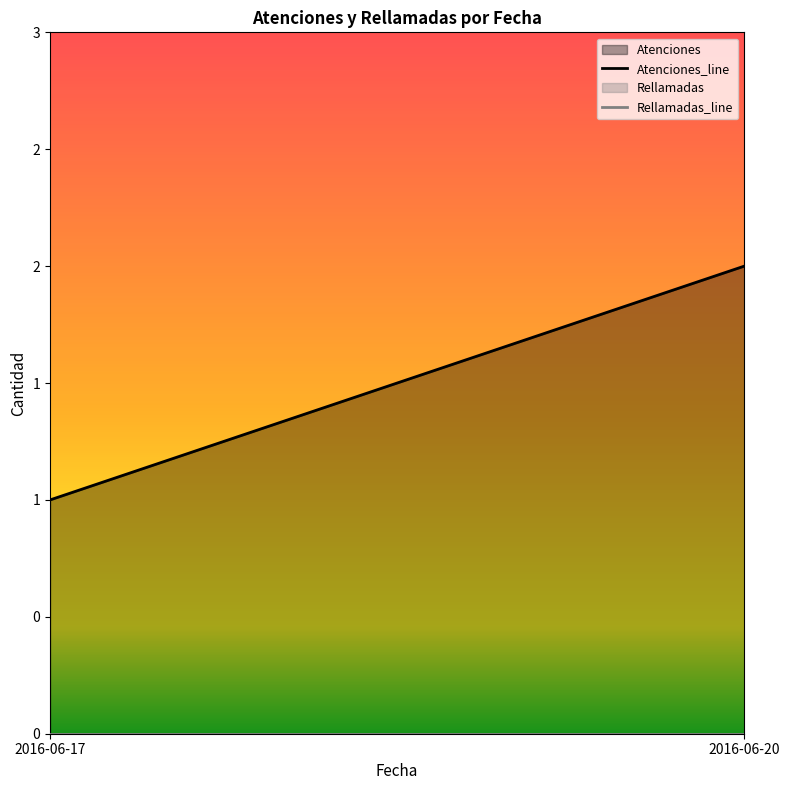

At which label does Rellamadas reach its minimum?

2016-06-17